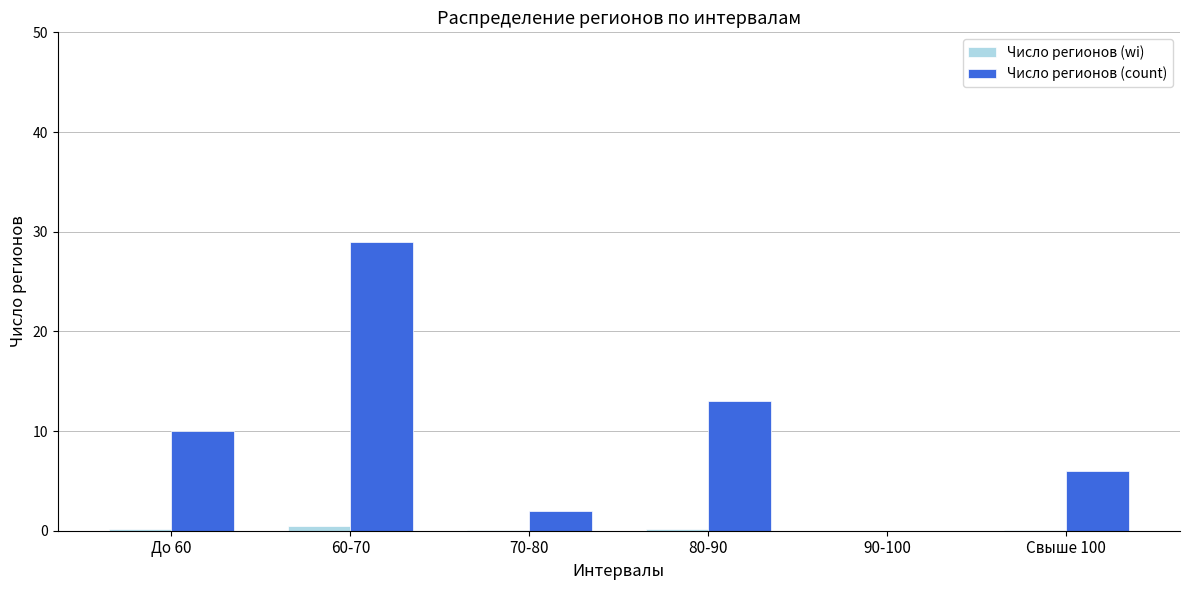

The value of Число регионов (count) at 60-70 is 38.7. True or false?

False